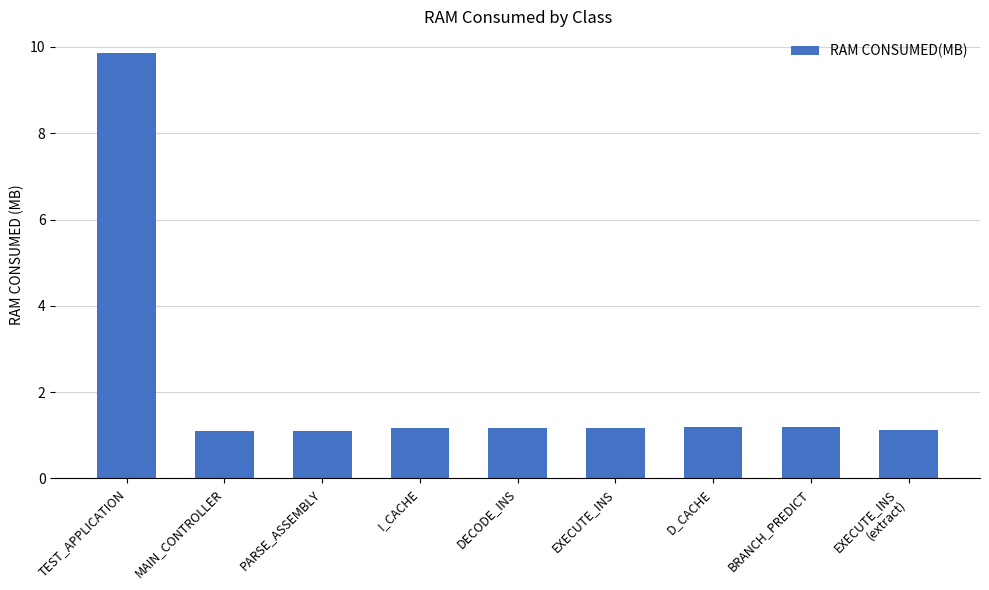

What is the difference between the maximum and minimum values?

8.8